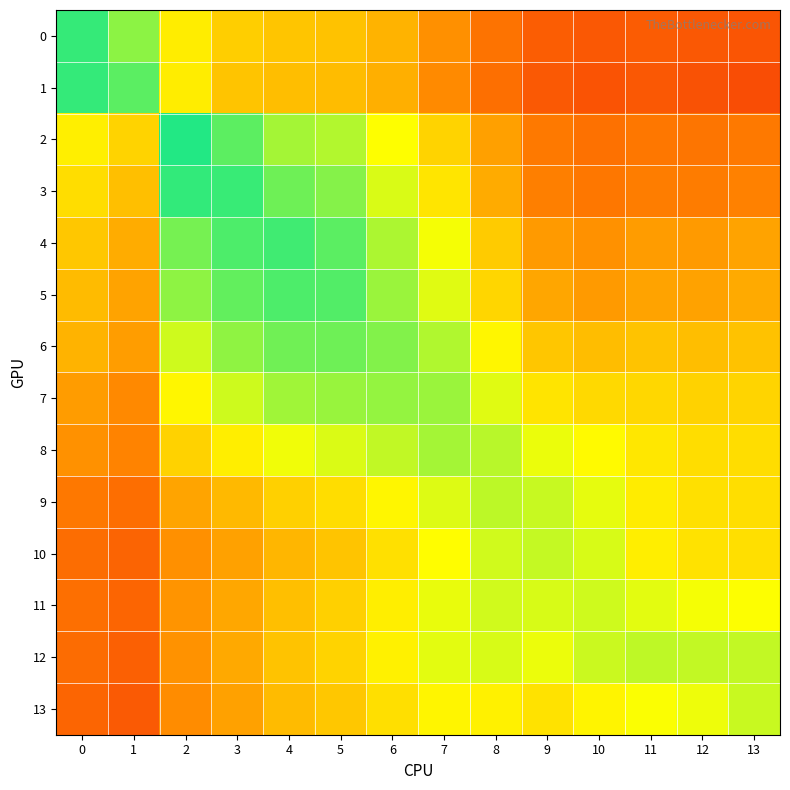

At how many categories does at least one series exceed 0?

14